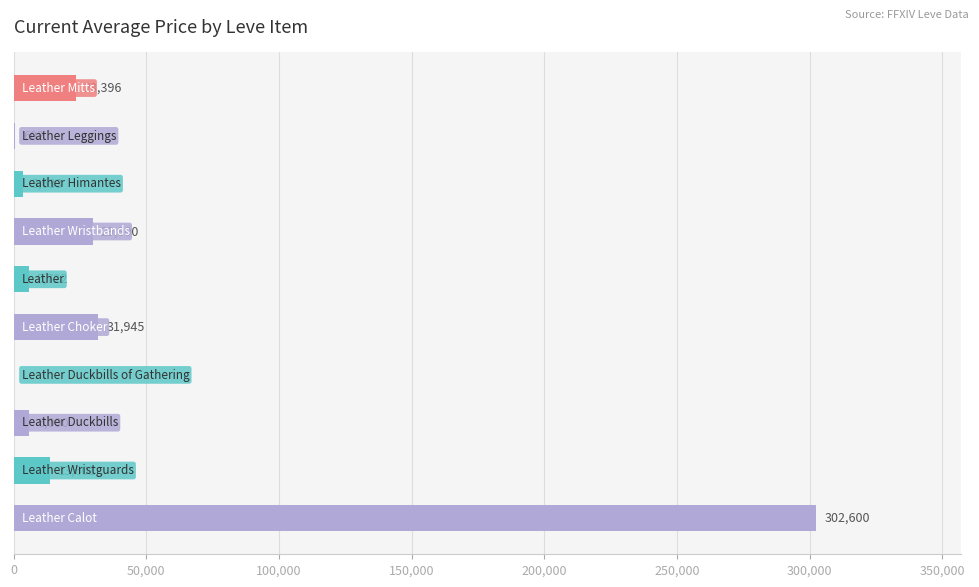

What is the greatest value displayed?

302600